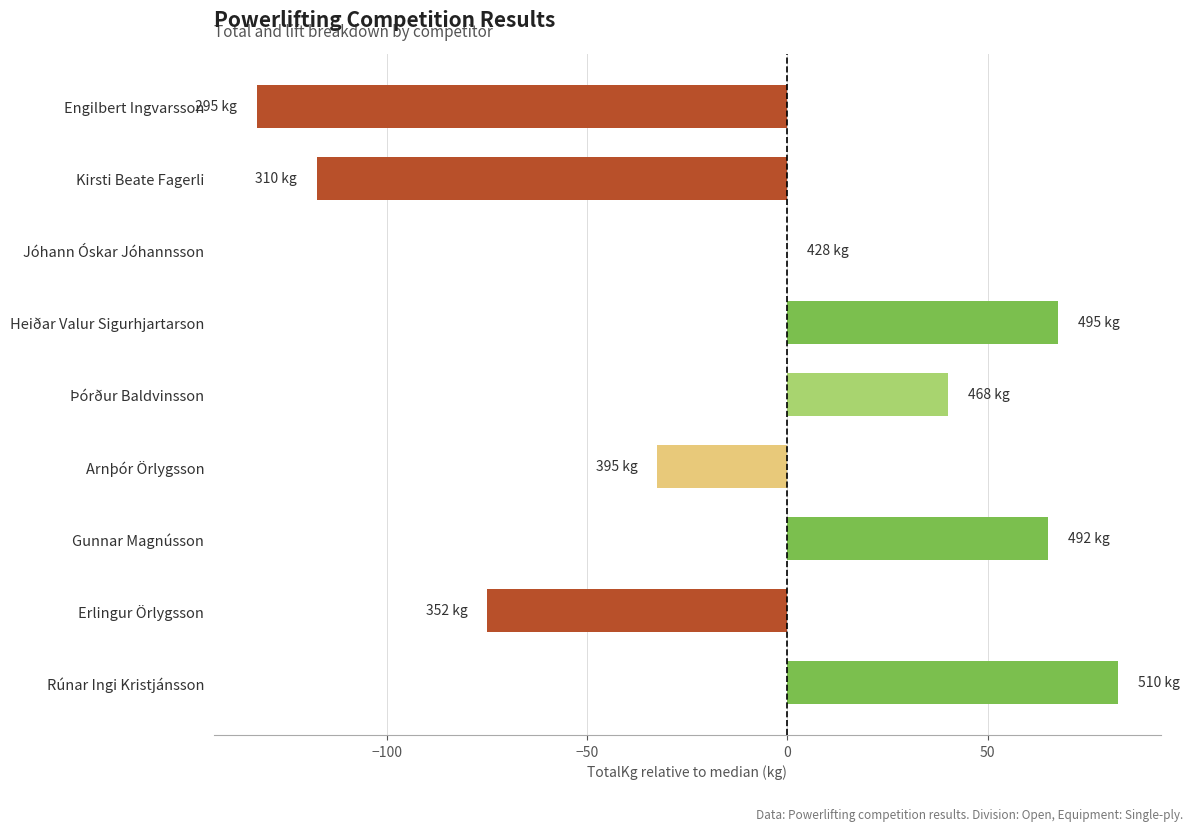

The value at Erlingur Örlygsson is -75.0. True or false?

True